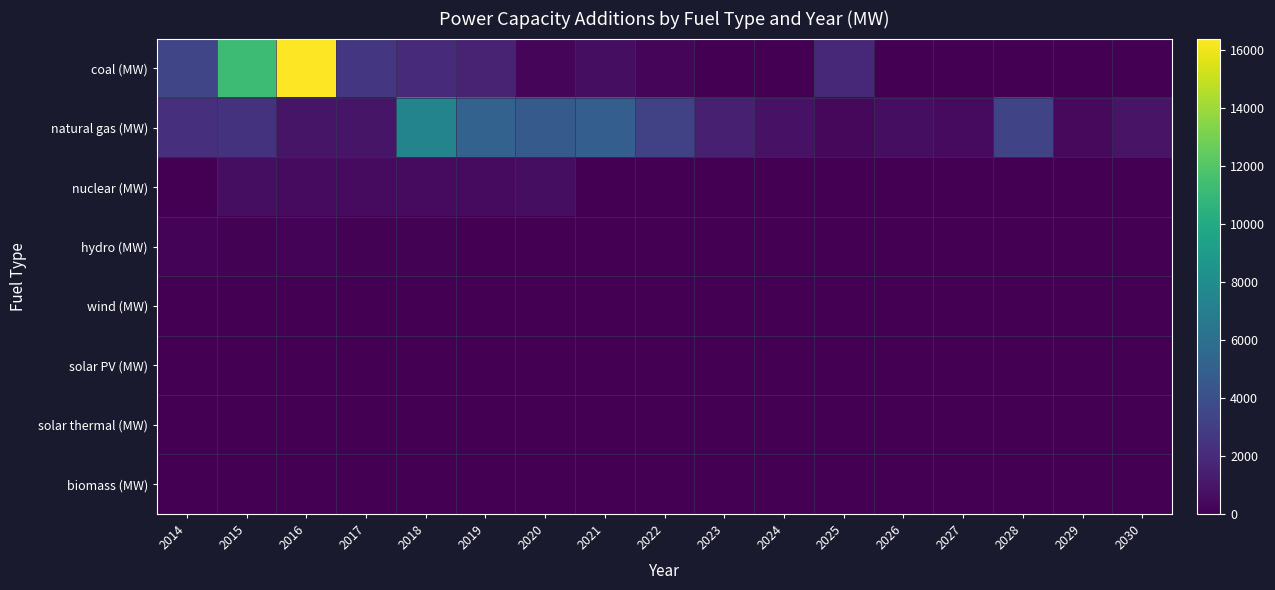

Reading left to right, what are all the values shown in this chart?

coal (MW): 2014=3421.6	2015=11245.8	2016=16396.6	2017=2574.1	2018=1951.3	2019=1556.9	2020=275.0	2021=585.0	2022=254.0	2023=0.0	2024=0.0	2025=1800.0	2026=0.0	2027=0.0	2028=0.0	2029=0.0	2030=0.0
natural gas (MW): 2014=2246.0	2015=2427.5	2016=914.0	2017=948.5	2018=7375.5	2019=5172.4	2020=4673.3	2021=4879.2	2022=3205.1	2023=1428.0	2024=809.2	2025=378.9	2026=625.0	2027=501.0	2028=3348.9	2029=400.0	2030=855.7
nuclear (MW): 2014=0.0	2015=604.3	2016=499.9	2017=499.6	2018=500.2	2019=499.8	2020=614.5	2021=0.0	2022=0.0	2023=0.0	2024=0.0	2025=0.0	2026=0.0	2027=0.0	2028=0.0	2029=0.0	2030=0.0
hydro (MW): 2014=130.3	2015=117.8	2016=150.0	2017=103.8	2018=104.6	2019=0.0	2020=0.0	2021=0.0	2022=0.0	2023=1.4	2024=0.0	2025=0.0	2026=0.0	2027=0.0	2028=0.0	2029=0.0	2030=0.0
wind (MW): 2014=0.0	2015=0.0	2016=0.0	2017=0.0	2018=0.0	2019=0.0	2020=0.0	2021=0.0	2022=0.0	2023=0.0	2024=0.0	2025=0.0	2026=0.0	2027=0.0	2028=0.0	2029=0.0	2030=0.0
solar PV (MW): 2014=0.0	2015=0.0	2016=0.0	2017=0.0	2018=0.0	2019=0.0	2020=0.0	2021=0.0	2022=0.0	2023=0.0	2024=0.0	2025=0.0	2026=0.0	2027=0.0	2028=0.0	2029=0.0	2030=0.0
solar thermal (MW): 2014=0.0	2015=0.0	2016=0.0	2017=0.0	2018=0.0	2019=0.0	2020=0.0	2021=0.0	2022=0.0	2023=0.0	2024=0.0	2025=0.0	2026=0.0	2027=0.0	2028=0.0	2029=0.0	2030=0.0
biomass (MW): 2014=0.0	2015=0.0	2016=0.0	2017=0.0	2018=0.0	2019=0.0	2020=0.0	2021=0.0	2022=0.0	2023=0.0	2024=0.0	2025=0.0	2026=0.0	2027=0.0	2028=0.0	2029=0.0	2030=0.0